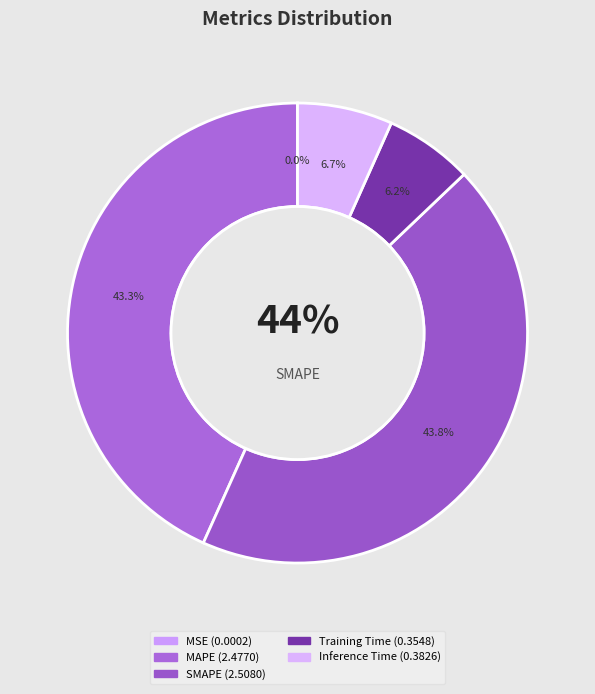

Between Training Time and SMAPE, which is larger?

SMAPE